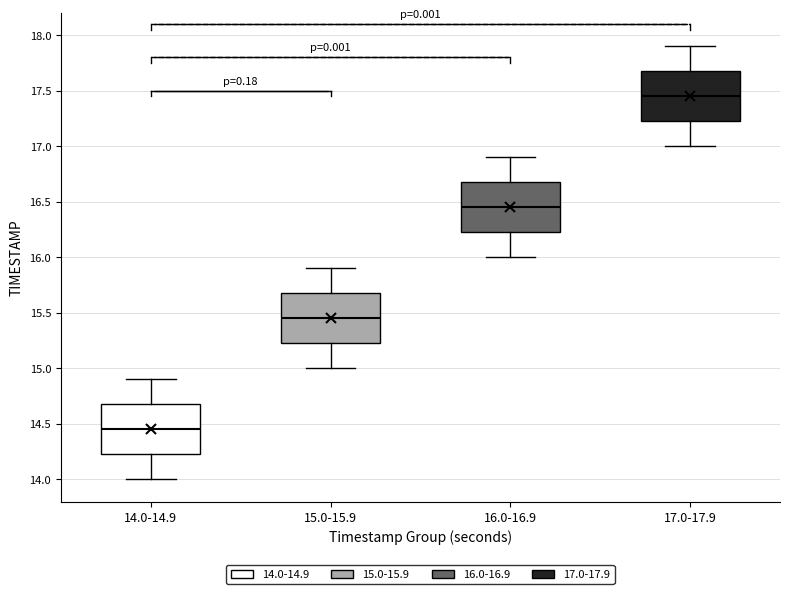

Where does the median line of the box for 14.0-14.9 sit on the y-axis? The values are not printed on the chart, so give them approximately, as read against the axis.

14.45